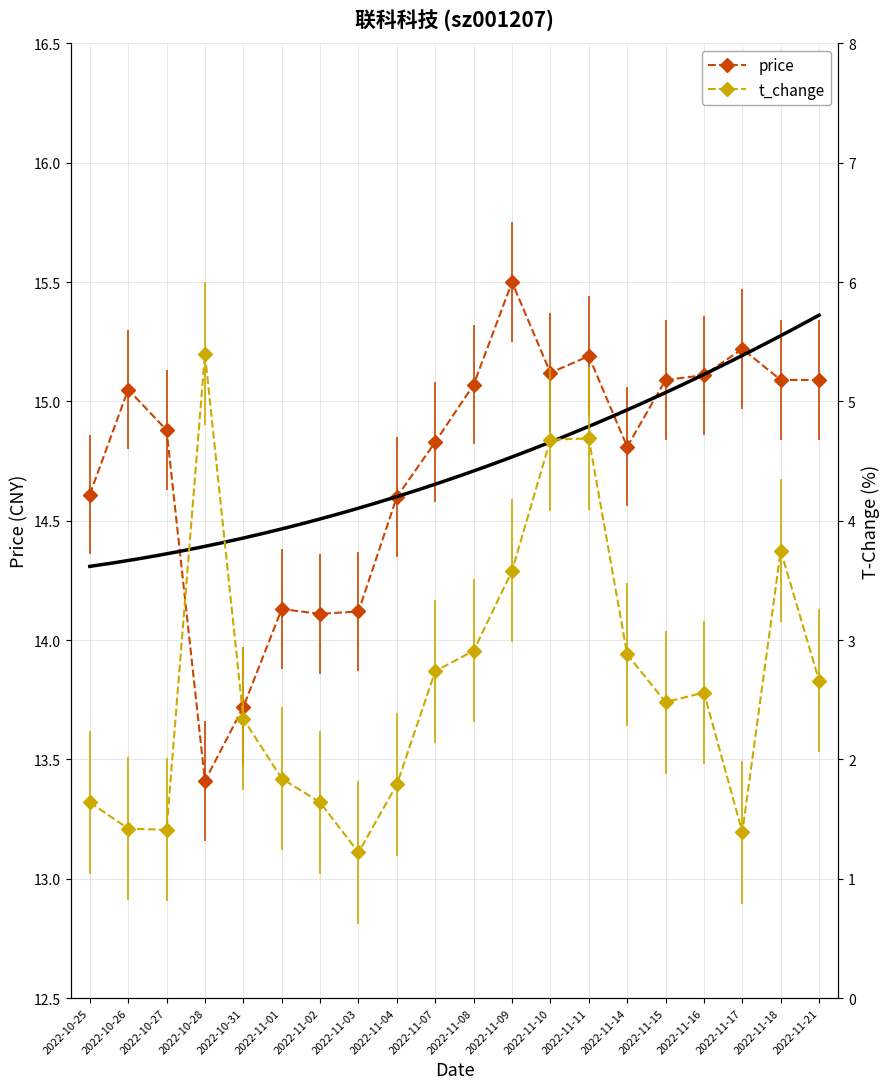

What position from the right is 2022-11-17?

3